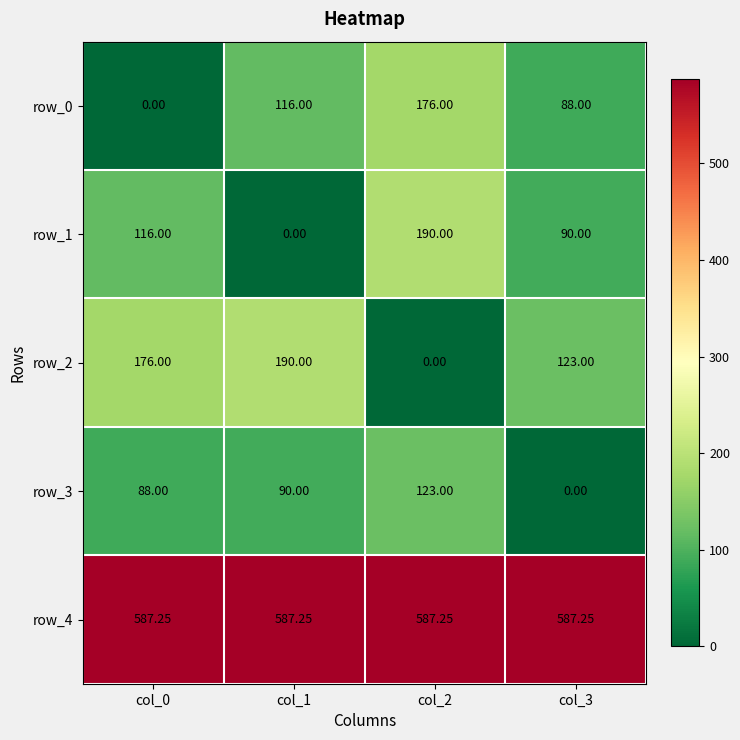

The row_2 series shows 176.0 at col_0. True or false?

True